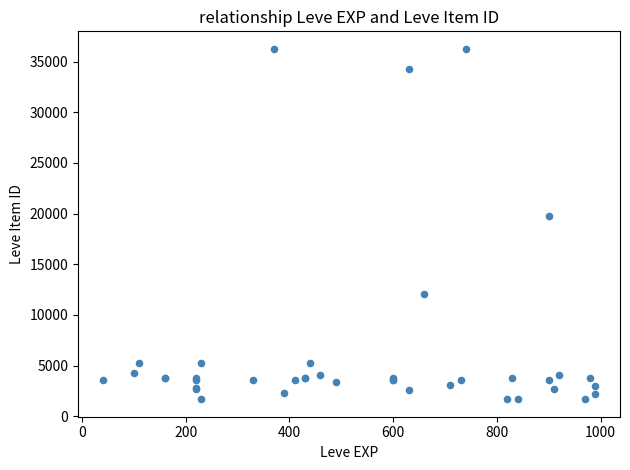

What Y value in the scatter plot is closest to 18967?

19744